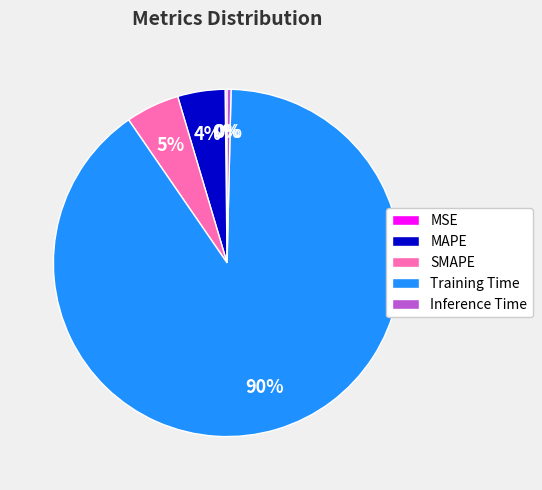

To the nearest percent, what is the difference between the MAPE and Inference Time slice percentages?

4%